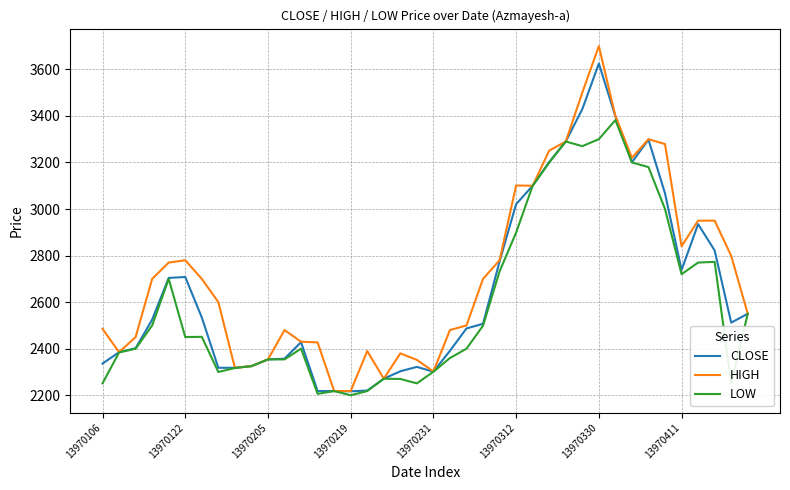

Rank the series by their average value, from highest to lowest.

HIGH, CLOSE, LOW